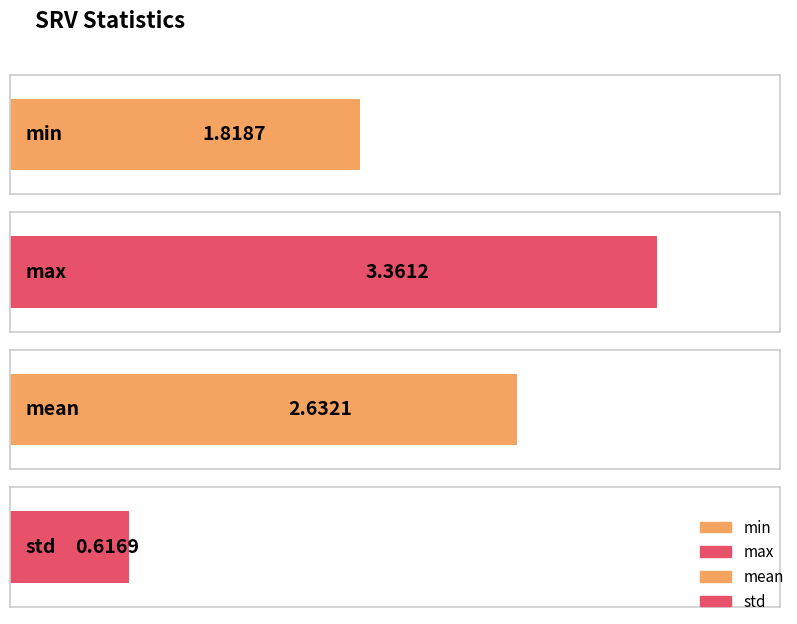

What is the ratio of the value at min to the value at max?

0.5